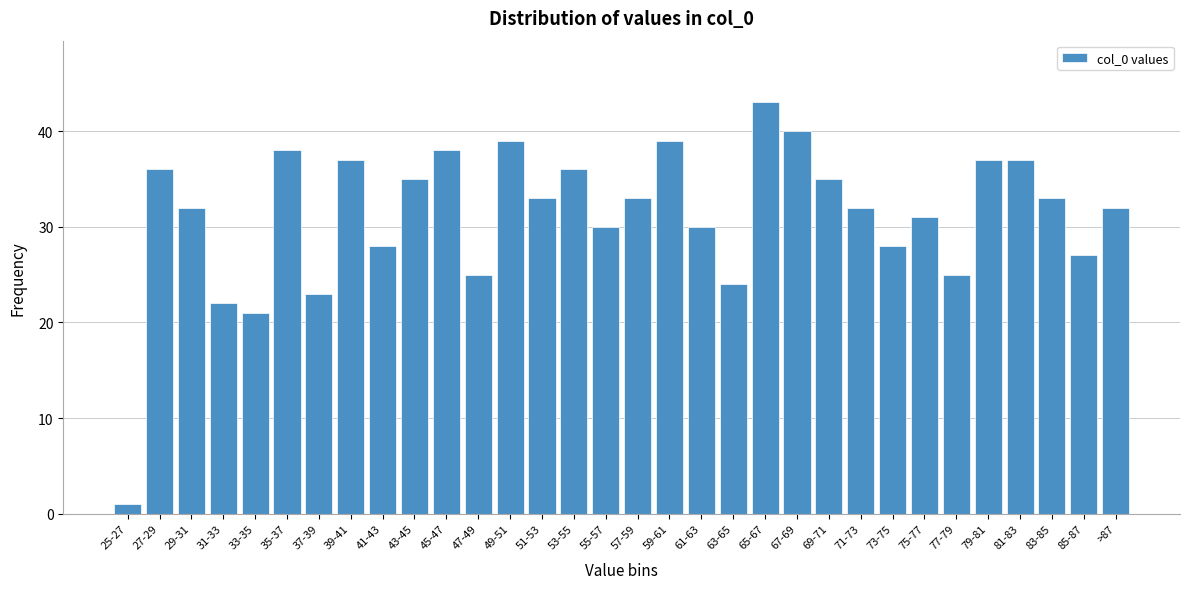

Which label corresponds to the smallest value in the chart?

25-27